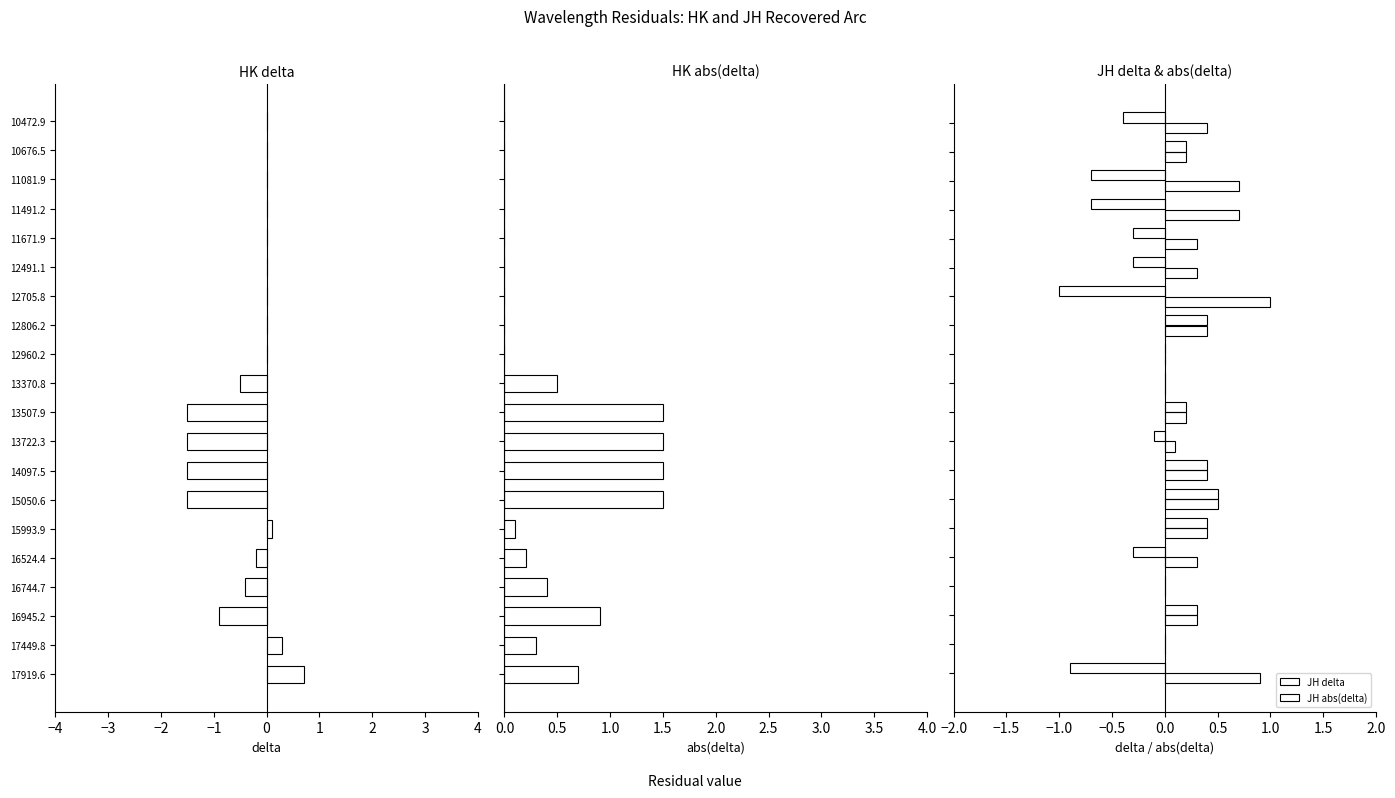

Is the value of JH delta at 18 greater than the value of HK delta at 2?

No